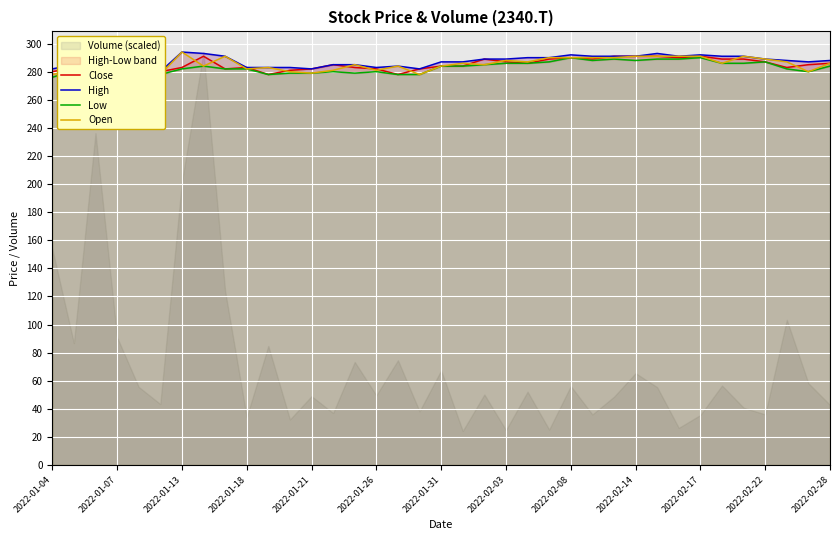

Which series has the largest total across all categories?

High